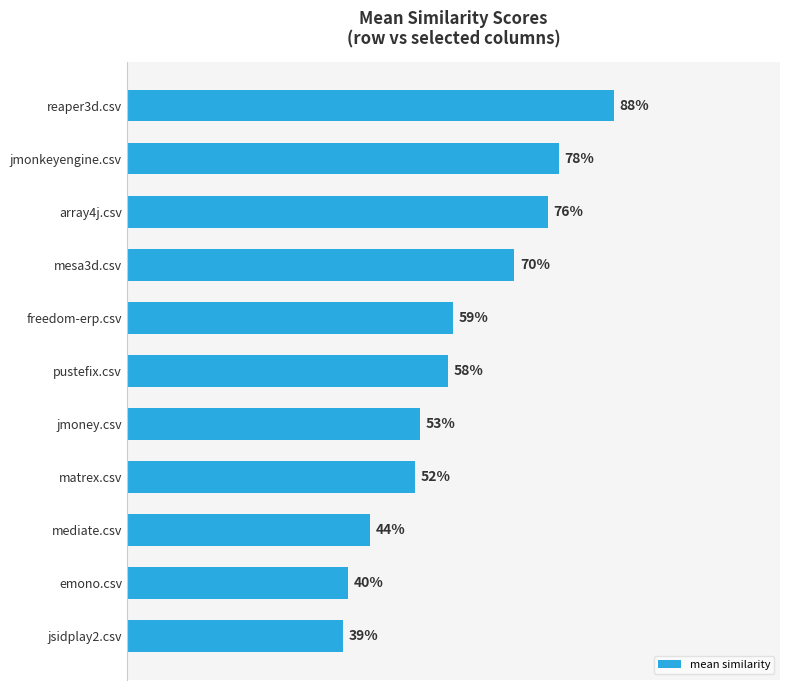

Are the bars horizontal?

Yes